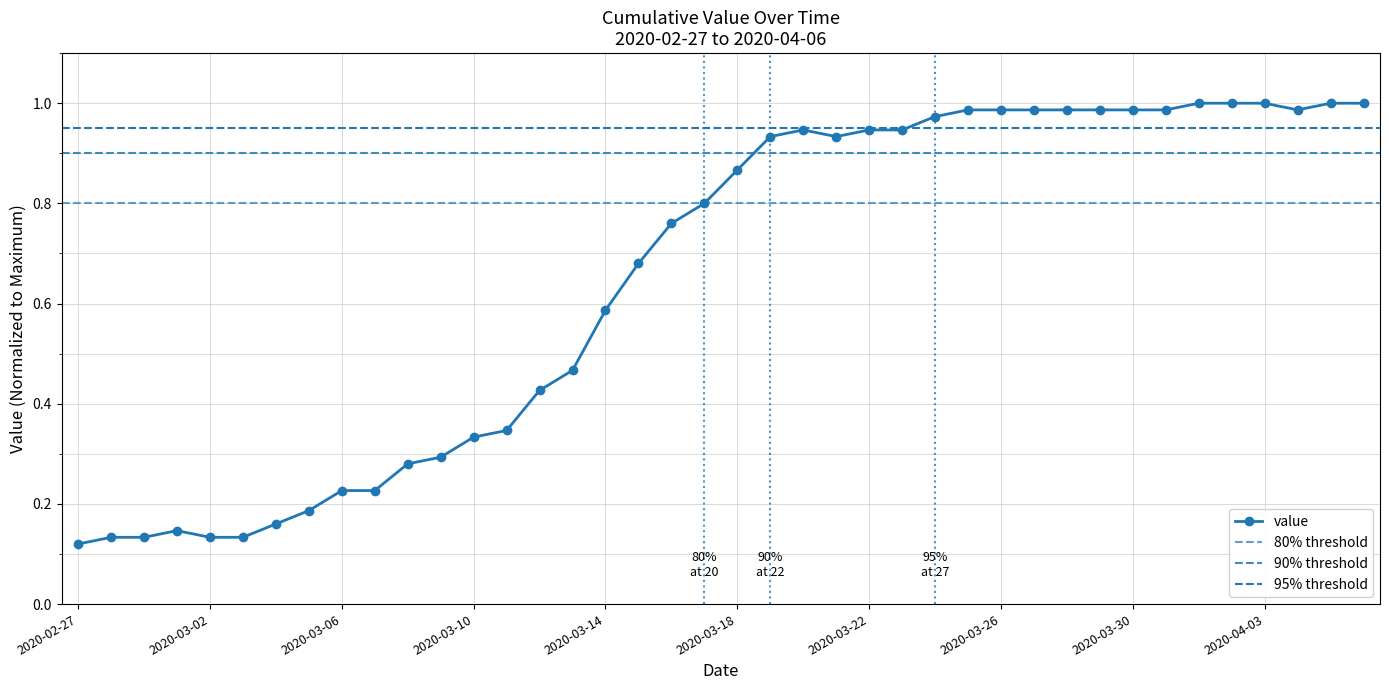

What is the minimum value shown in the chart?

0.1